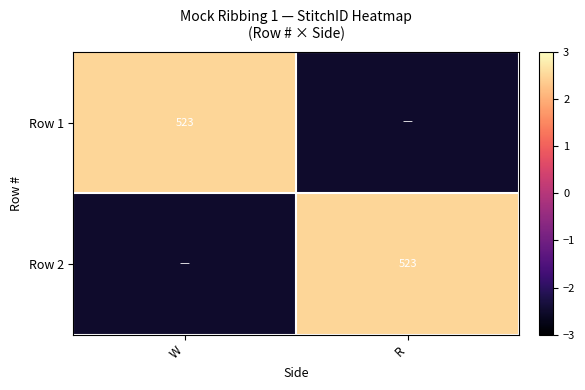

The Row 1 series shows 523.0 at W. True or false?

True